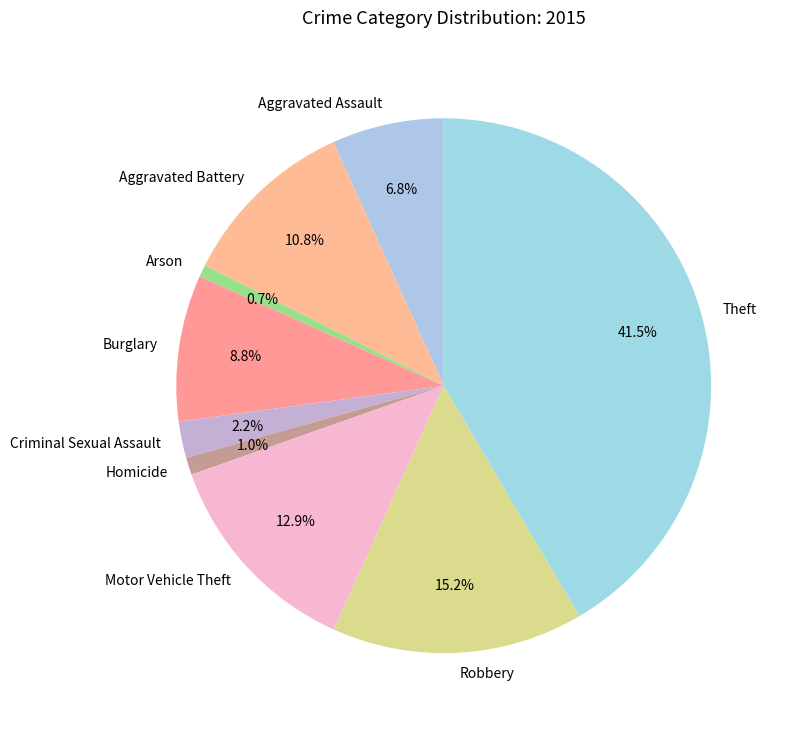

To the nearest percent, what percentage of the pie is Motor Vehicle Theft?

13%